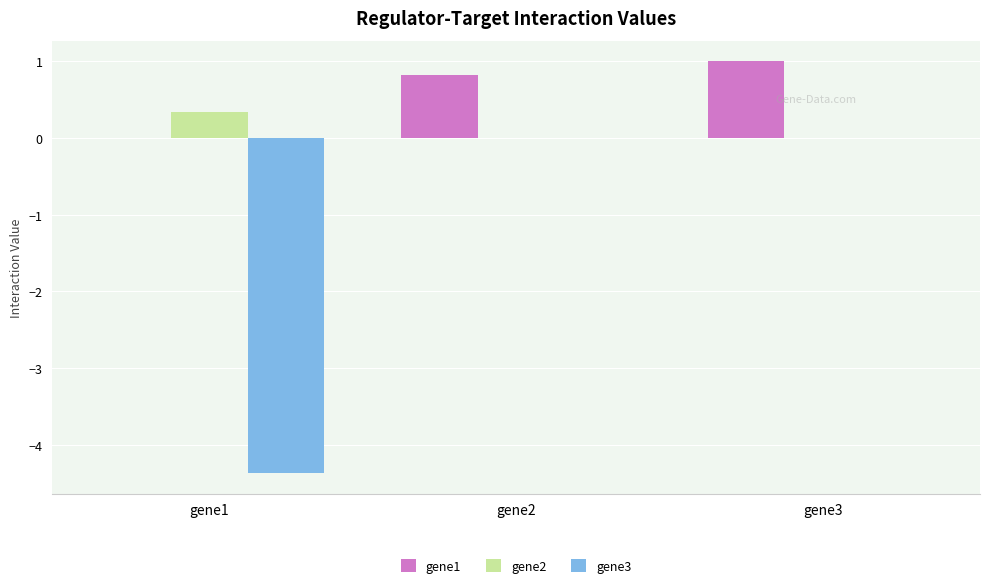

Reading left to right, list all the values displayed in this chart.

gene1: 0.0	0.8	1.0
gene2: 0.3	0.0	0.0
gene3: -4.4	0.0	0.0